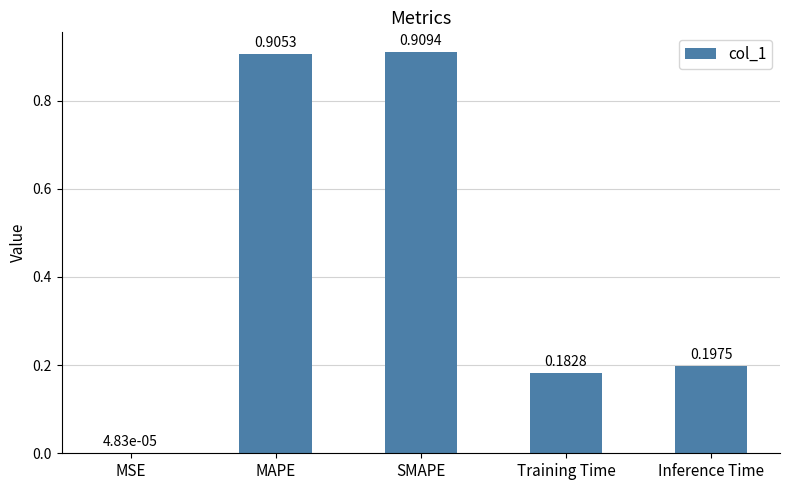

Is it true that the value at Inference Time is 0.3?

False